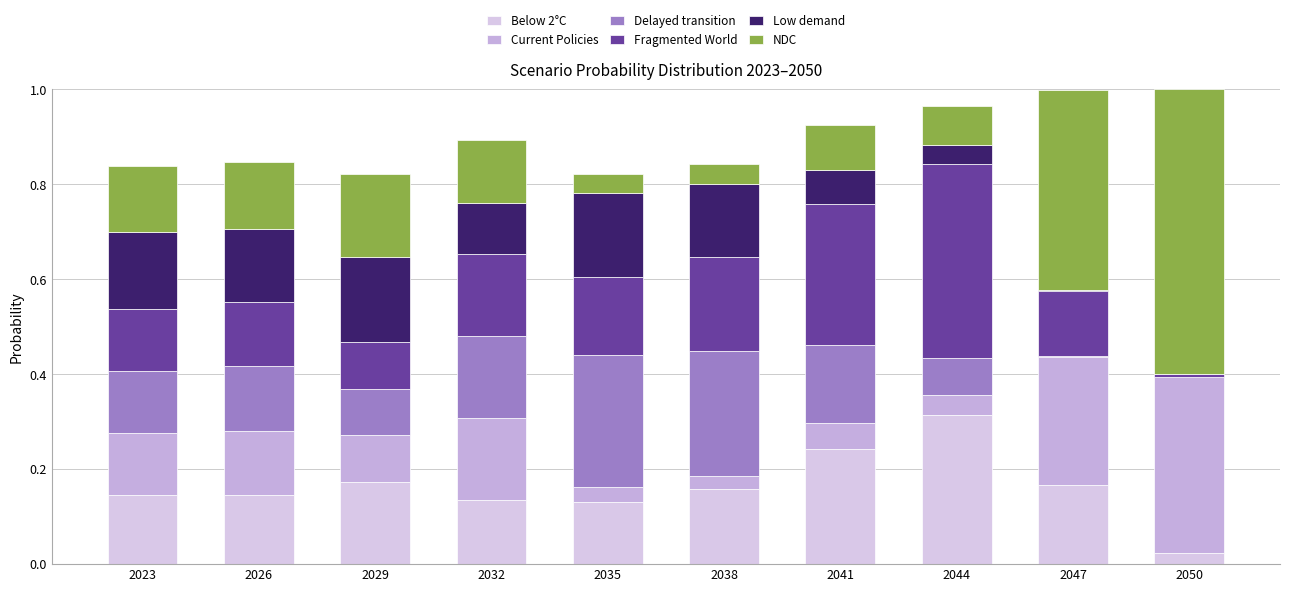

Rank the series at 2023 from lowest to highest value.

Fragmented World, Delayed transition, Current Policies, NDC, Below 2°C, Low demand